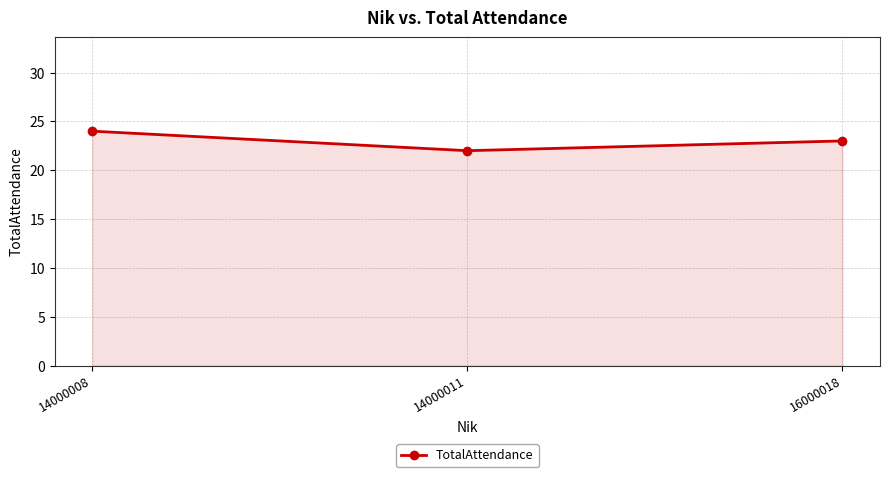

What is the change in value from 14000011 to 16000018?

+1